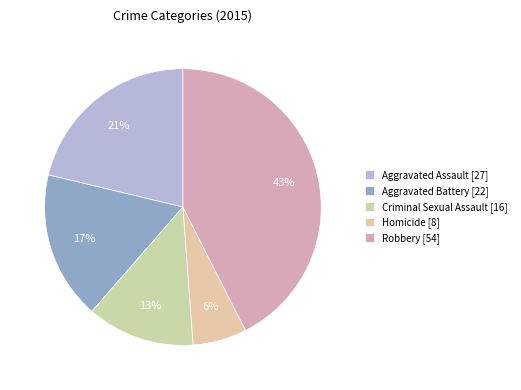

How many slices are in this pie chart?

5